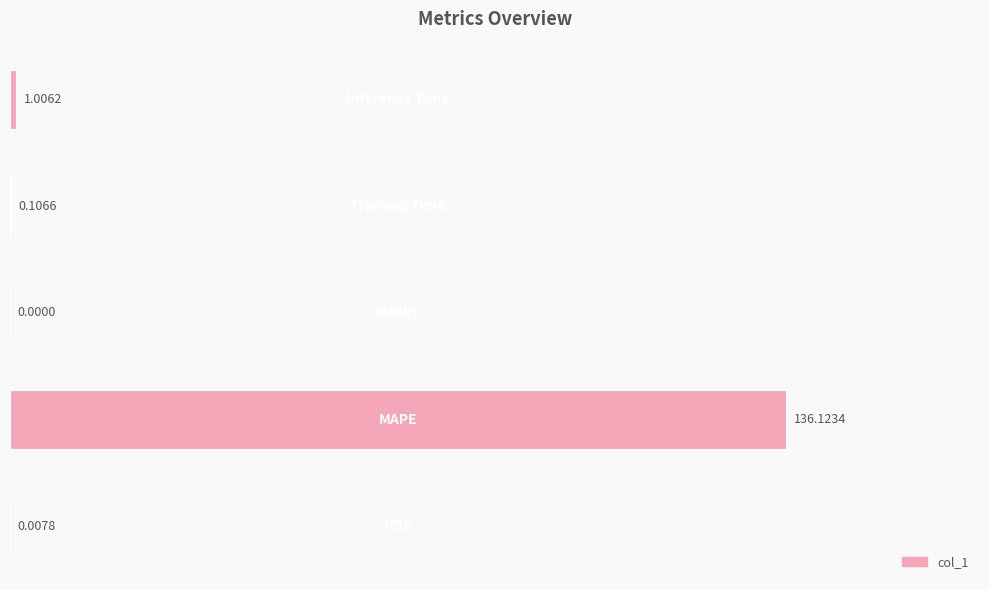

How many series are shown in this chart?

1